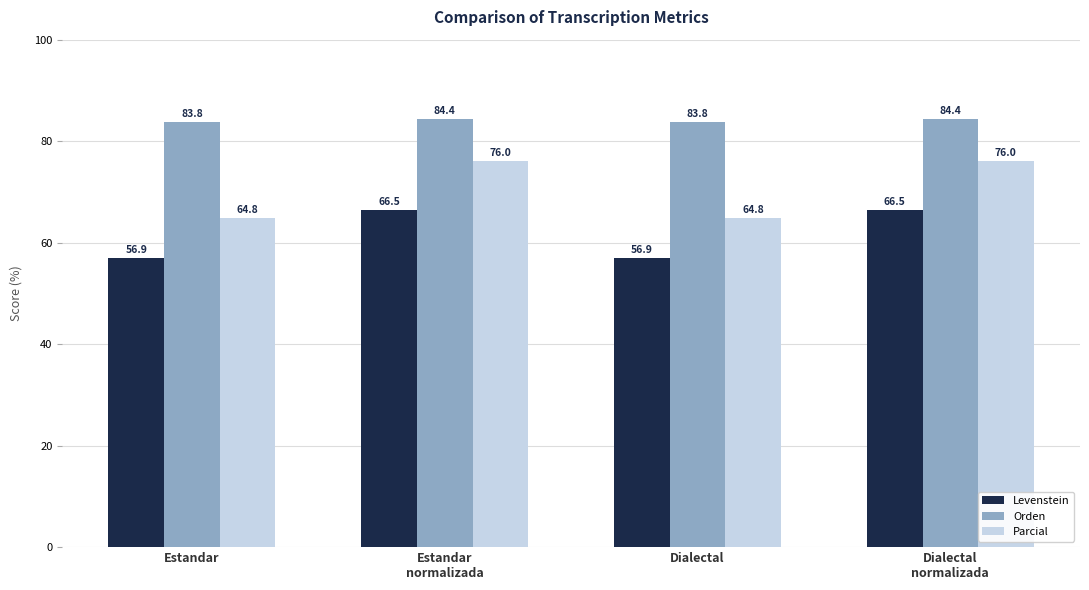

Reading left to right, extract all data points from this chart.

Levenstein: 56.9	66.5	56.9	66.5
Orden: 83.8	84.4	83.8	84.4
Parcial: 64.8	76.0	64.8	76.0